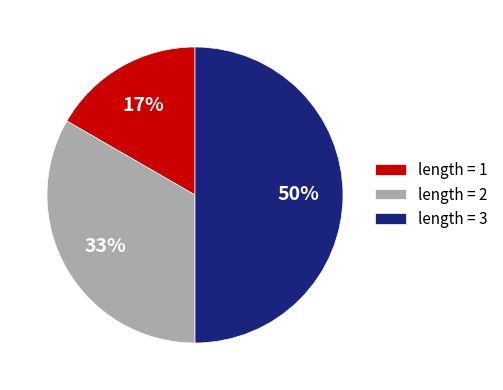

Between length = 2 and length = 1, which is larger?

length = 2